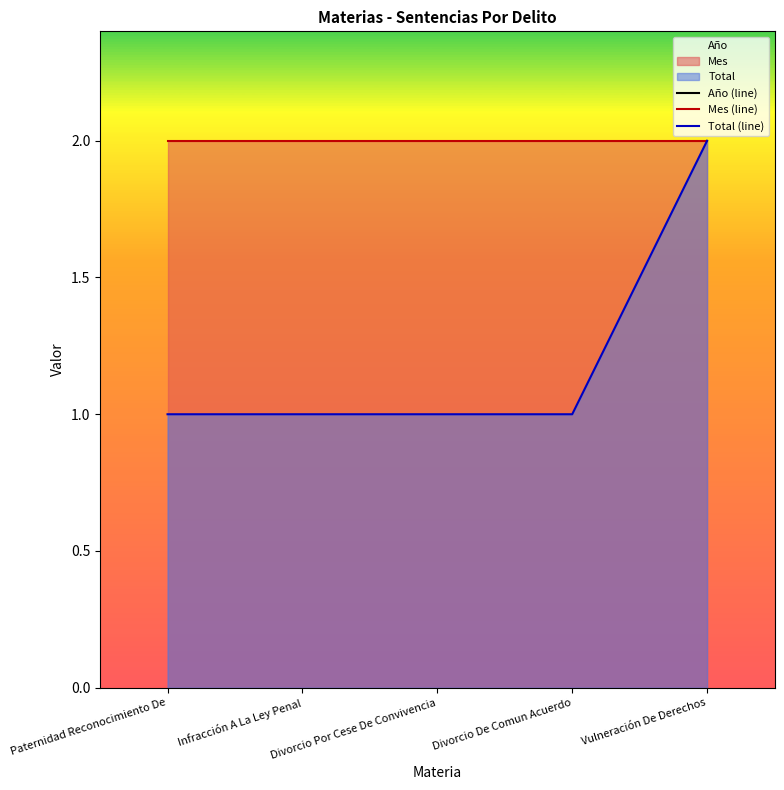

What is the sum of all Total (line) values?

6